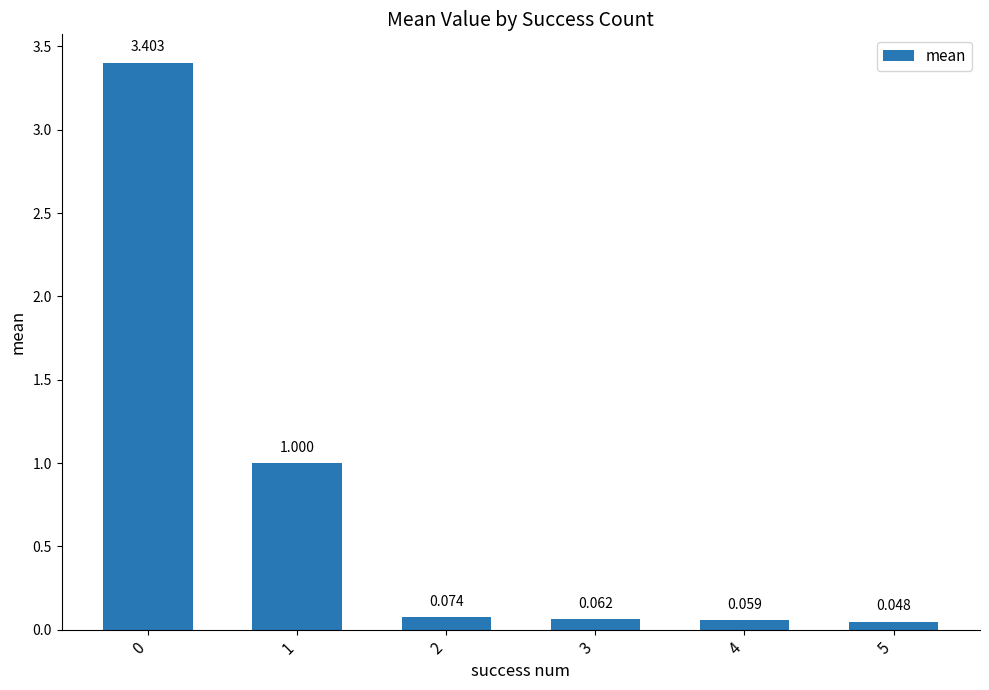

How many bars are there in total?

6